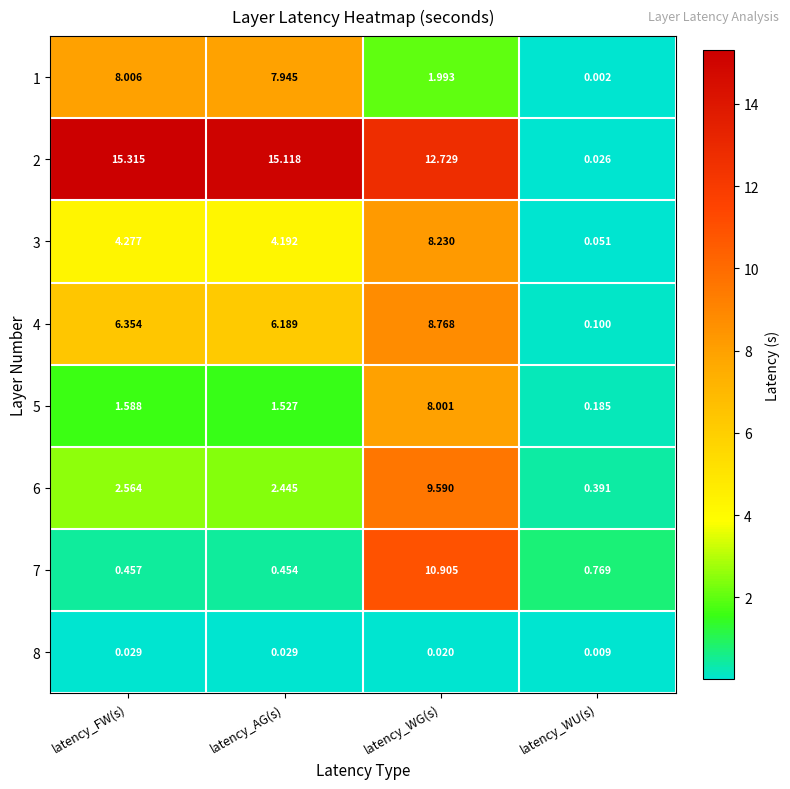

How many data points in 6 are above 2?

3